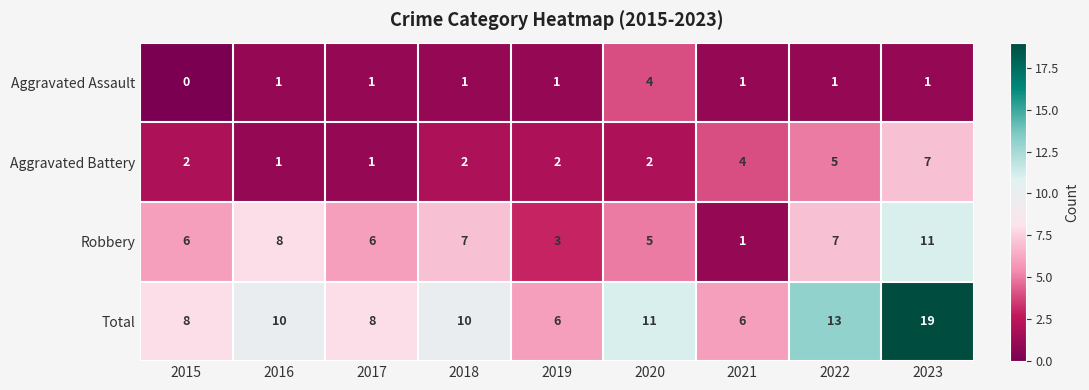

At which label does Aggravated Battery reach its peak?

2023